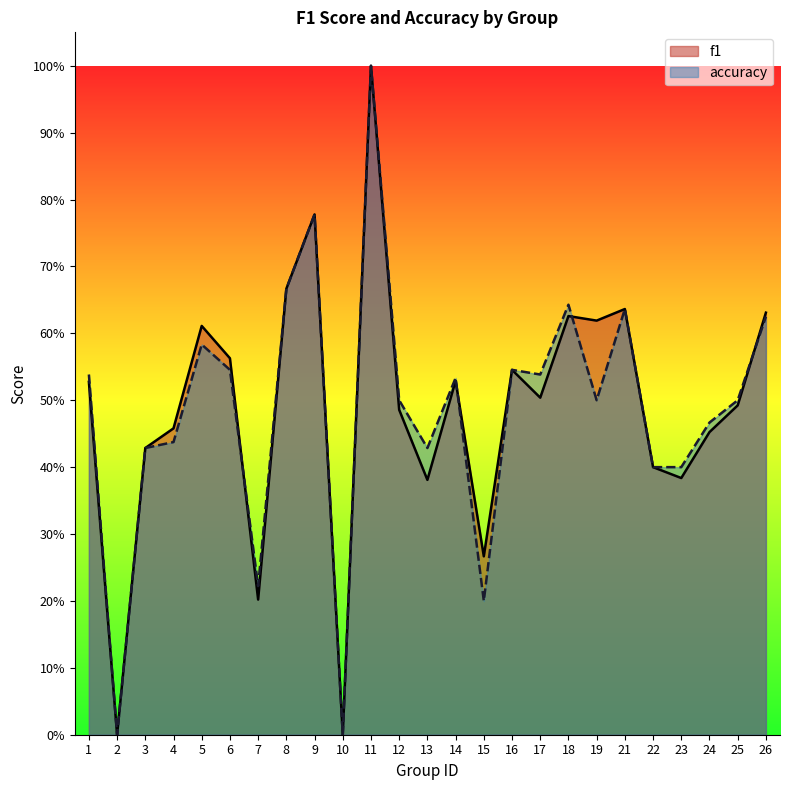

List the labels in order of f1 value, smallest first.

2, 10, 7, 15, 13, 23, 22, 3, 24, 4, 12, 25, 17, 1, 14, 16, 6, 5, 19, 18, 26, 21, 8, 9, 11